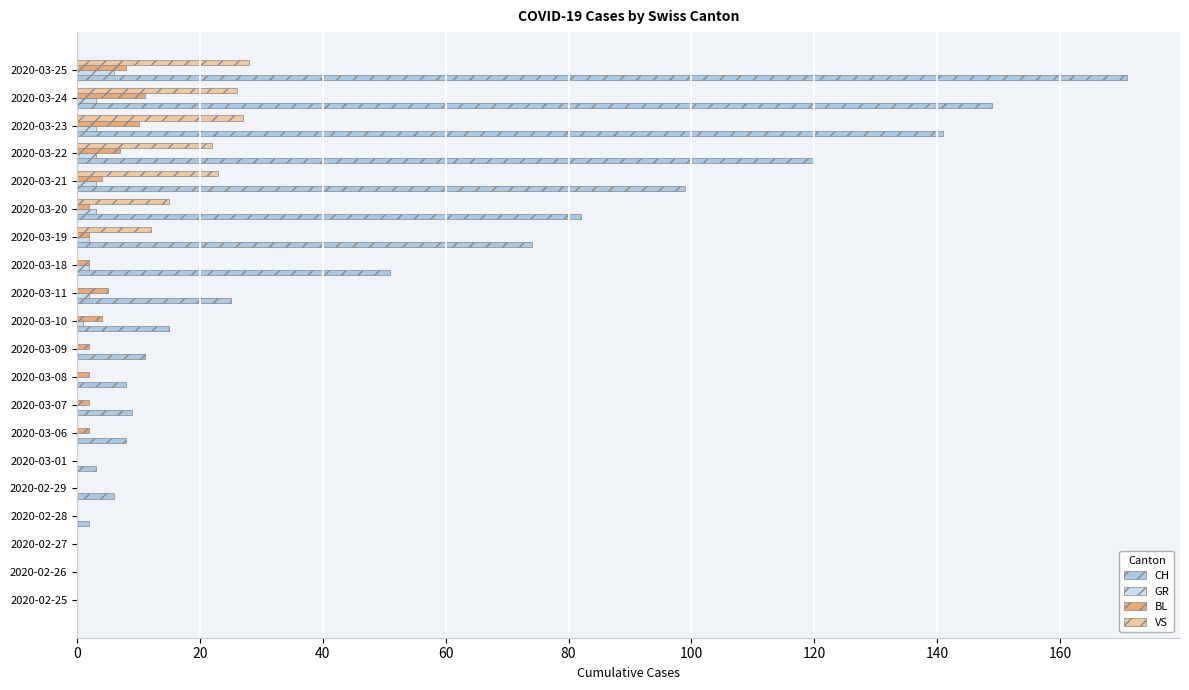

Which series has the largest total across all categories?

CH